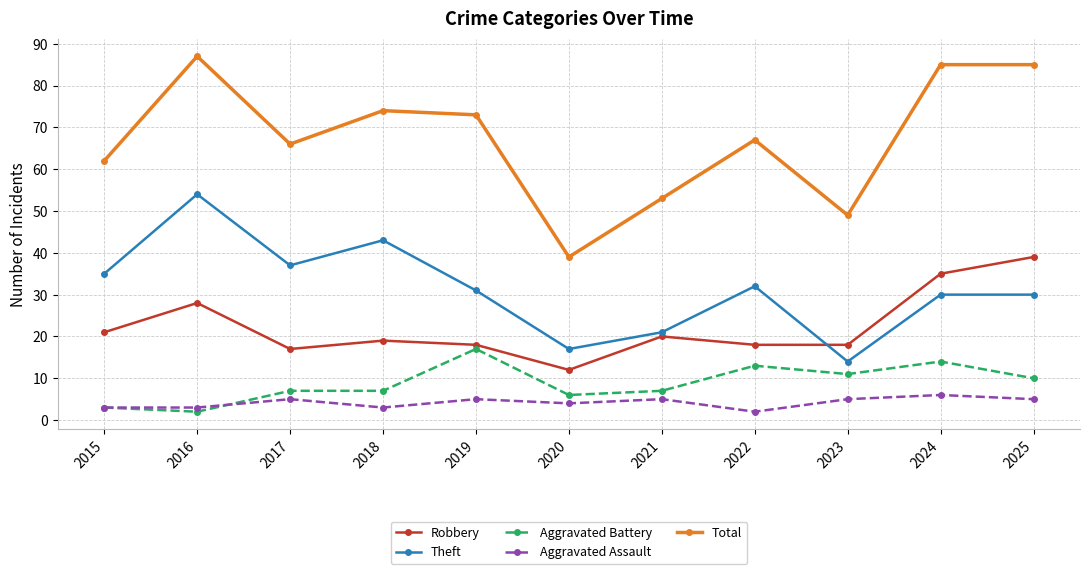

What is the difference between the Theft values at 2018 and 2022?

11